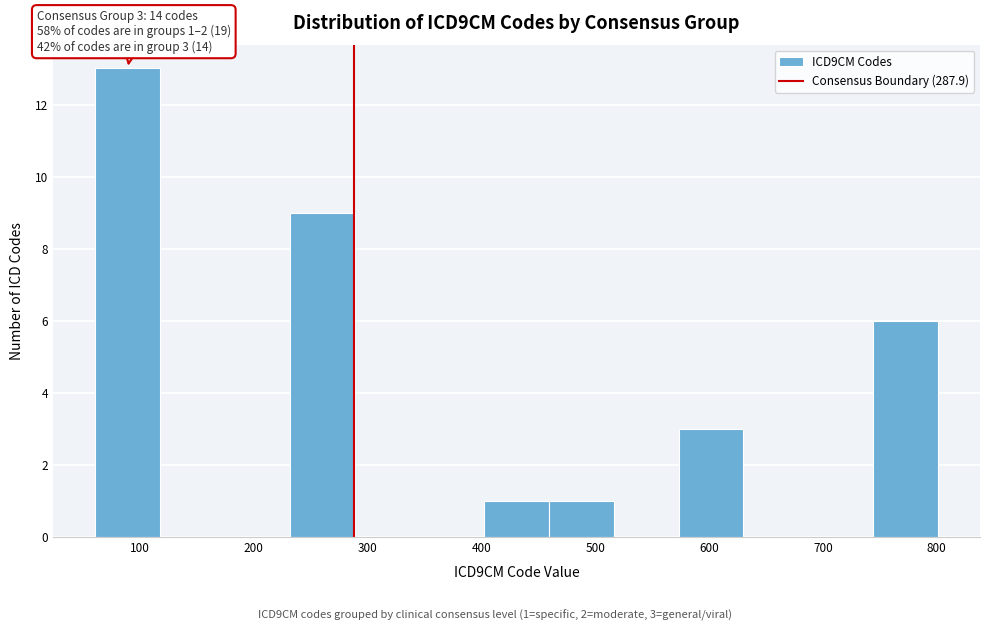

Over which range of the x-axis is the bar tallest?

60 to 120